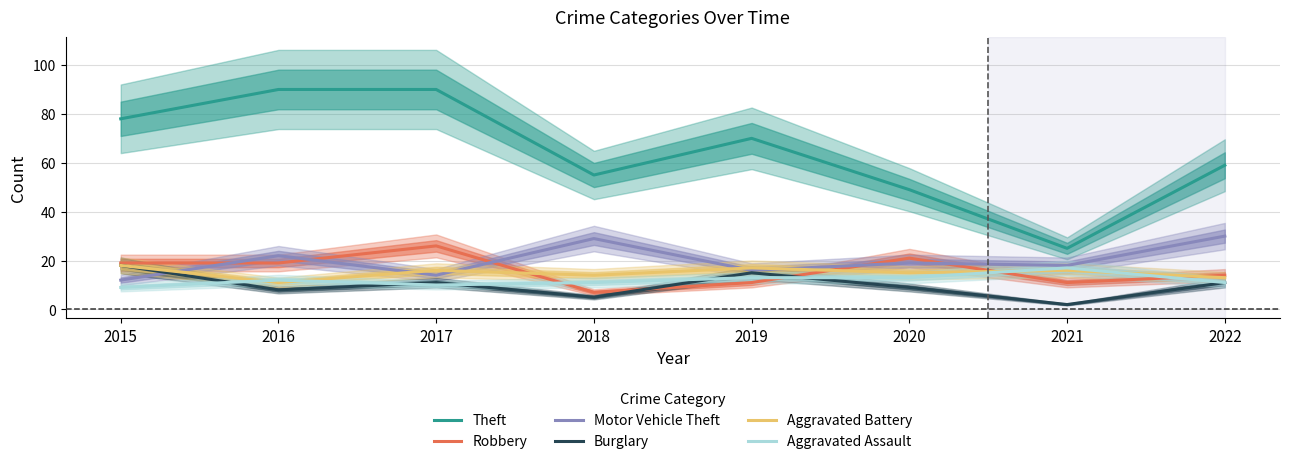

Which series changed the most between 2016 and 2022?

Theft